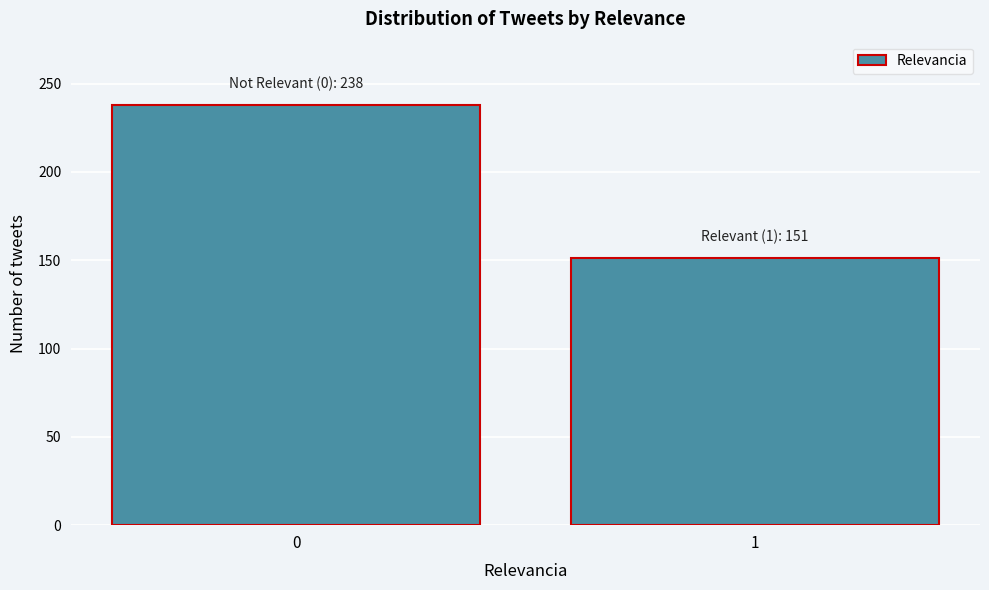

Reading left to right, transcribe all the data shown in this chart.

238	151